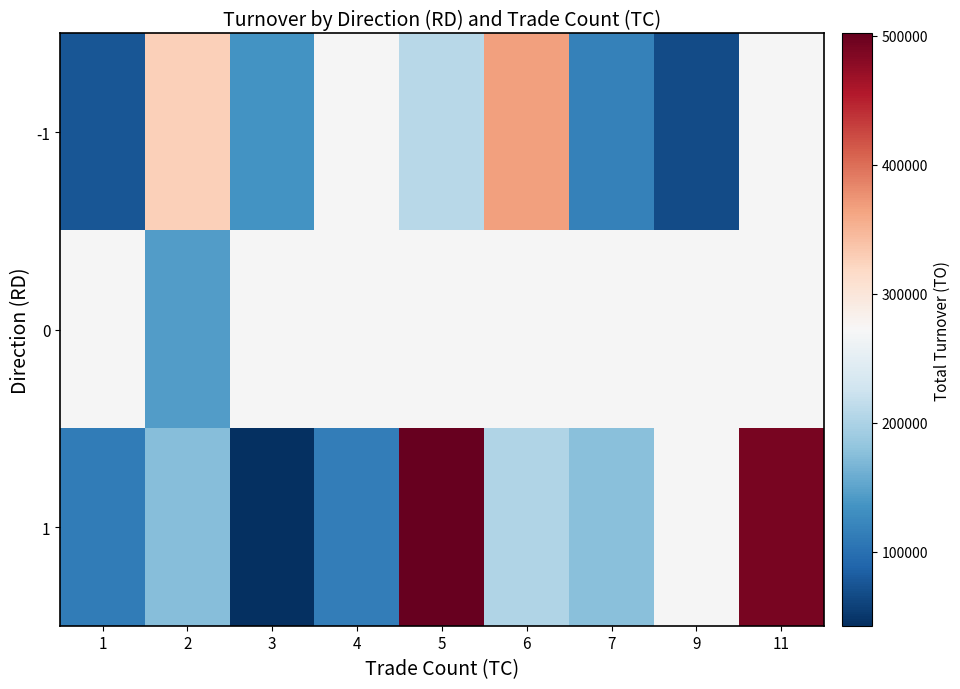

Which series has the largest range (max minus min)?

1